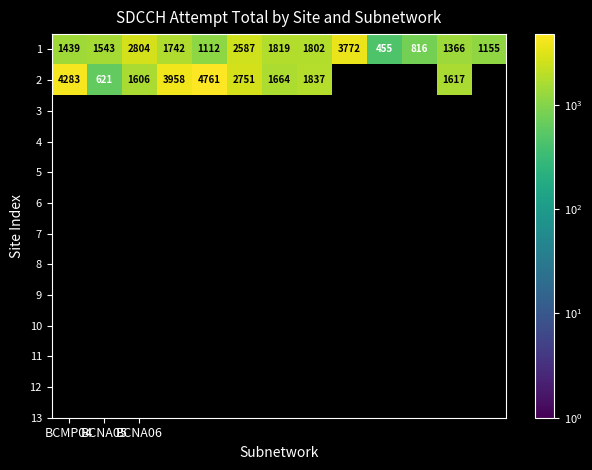

What is the difference between the maximum and minimum values in the 1 series?

3317